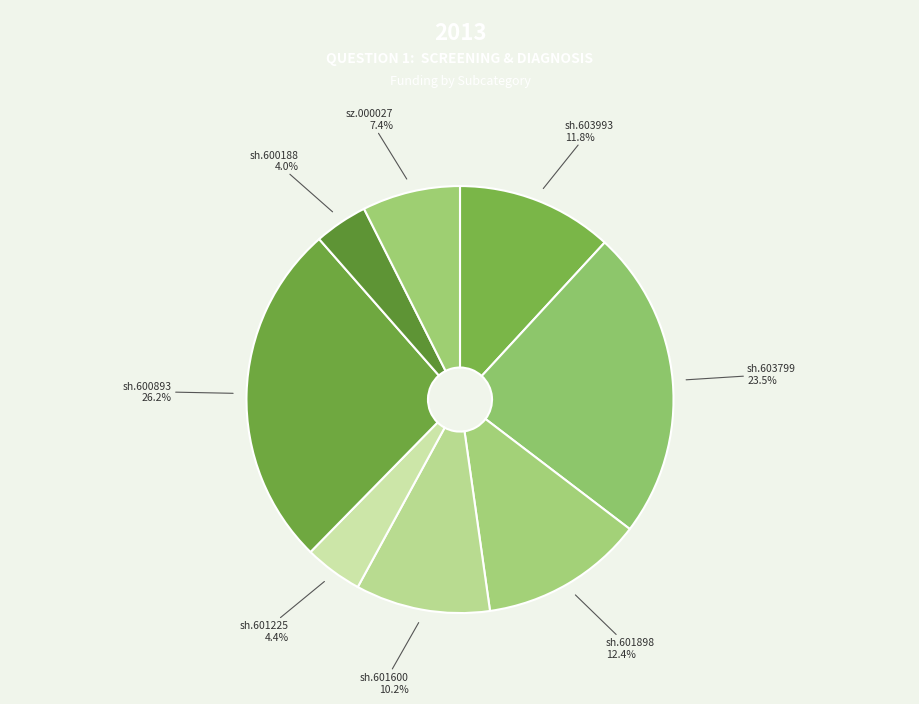

Count the number of slices in the pie.

8